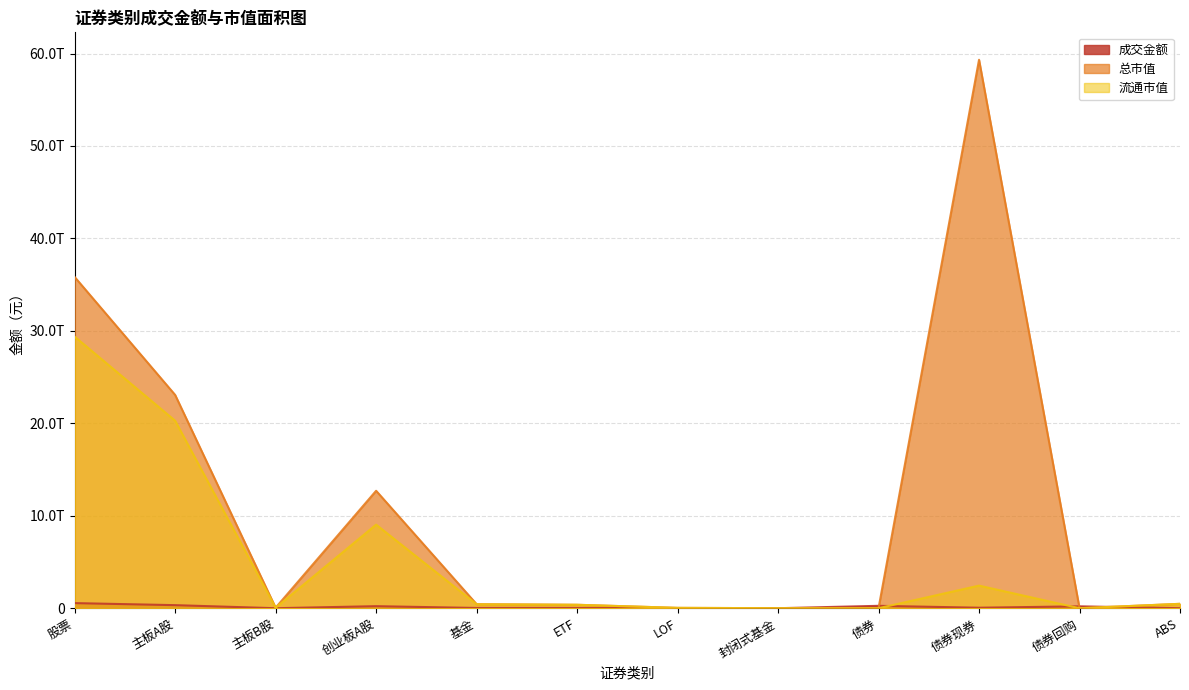

Between 主板A股 and 债券回购, which series saw the biggest shift?

总市值